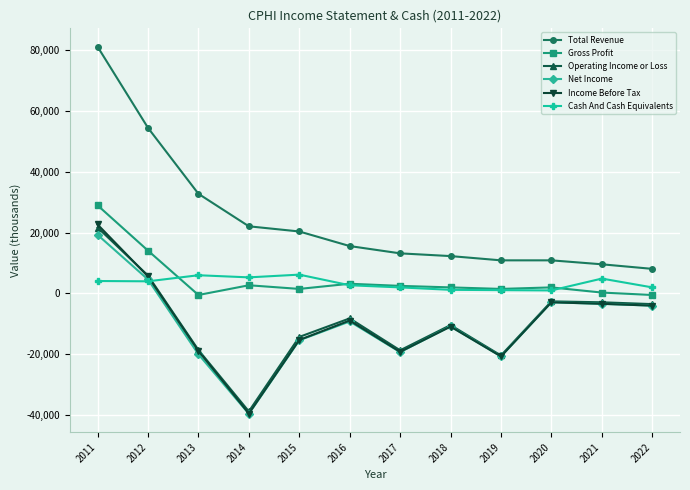

Is this an area chart (filled region under the line)?

No